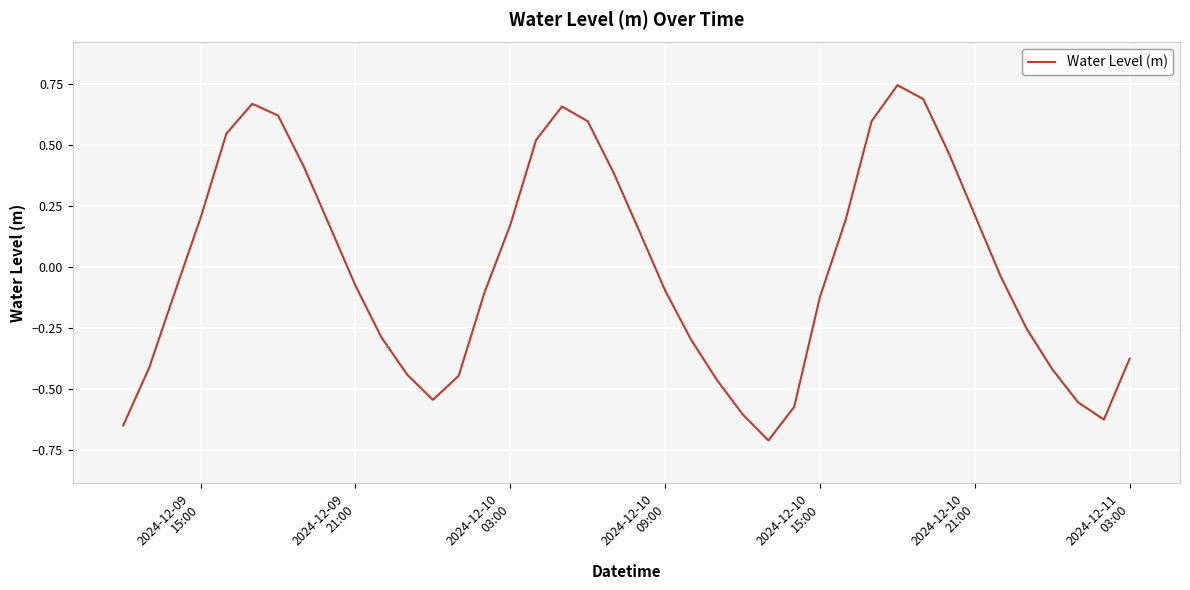

How many distinct data groups are displayed?

1